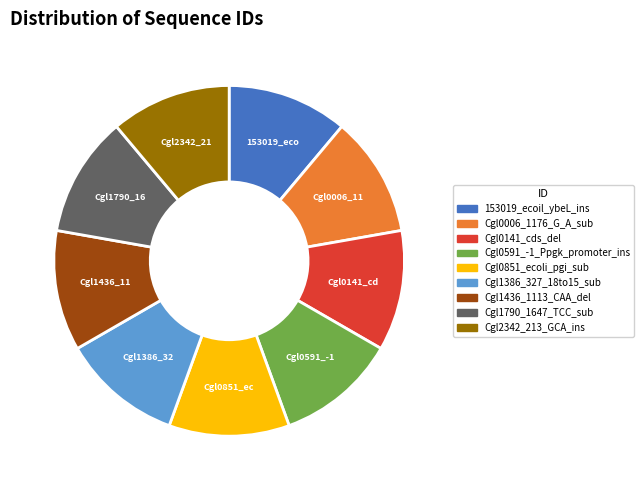

Is the sum of Cgl0851_ecoli_pgi_sub and Cgl1790_1647_TCC_sub greater than half?

No